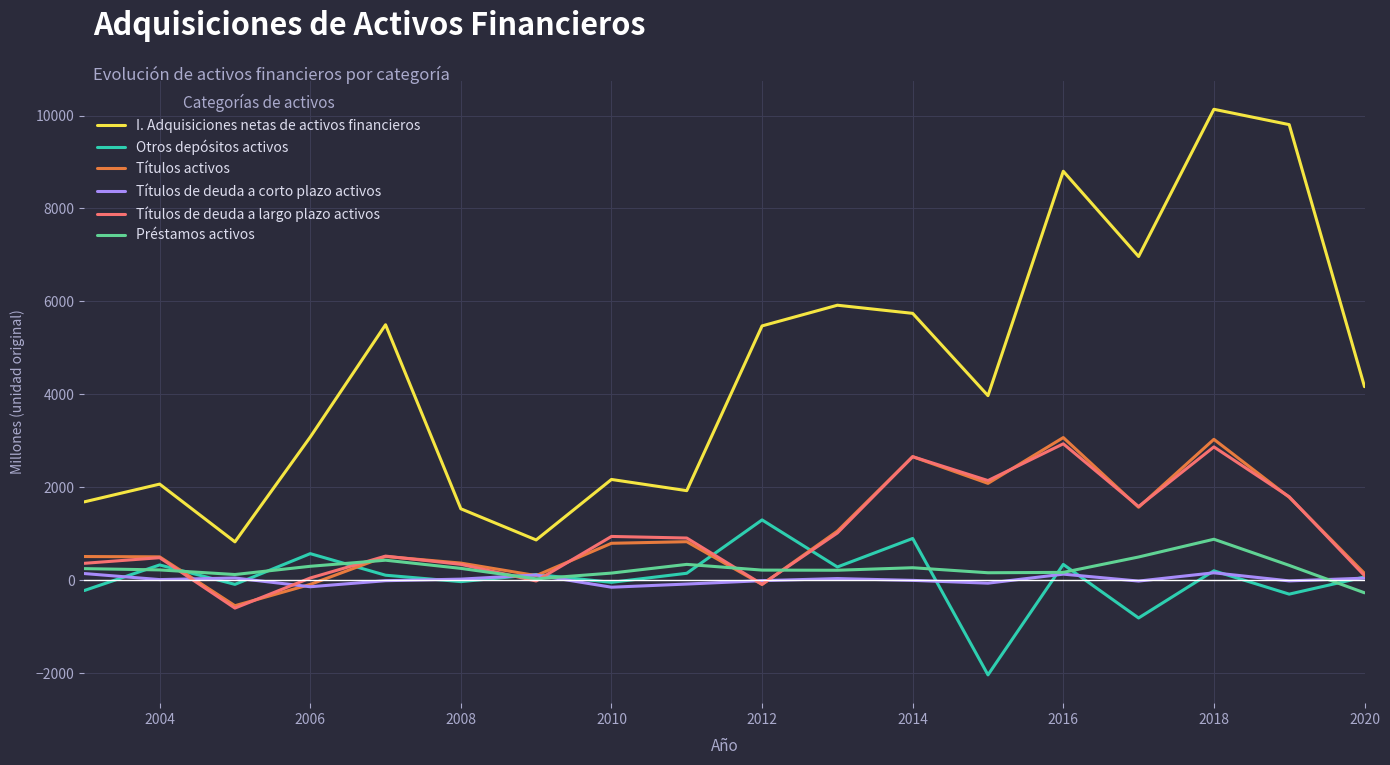

How many interior local valleys does the Títulos activos series have?

5